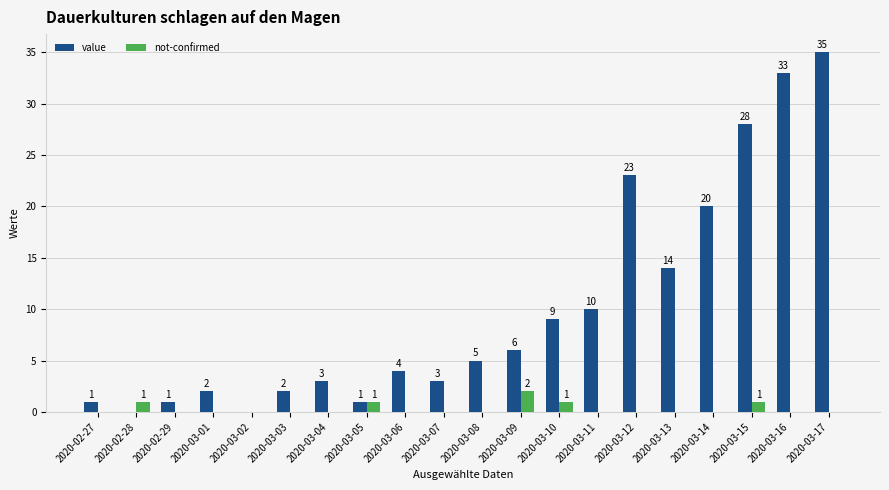

Reading left to right, list all the values displayed in this chart.

value: 2020-02-27=1	2020-02-28=0	2020-02-29=1	2020-03-01=2	2020-03-02=0	2020-03-03=2	2020-03-04=3	2020-03-05=1	2020-03-06=4	2020-03-07=3	2020-03-08=5	2020-03-09=6	2020-03-10=9	2020-03-11=10	2020-03-12=23	2020-03-13=14	2020-03-14=20	2020-03-15=28	2020-03-16=33	2020-03-17=35
not-confirmed: 2020-02-27=0	2020-02-28=1	2020-02-29=0	2020-03-01=0	2020-03-02=0	2020-03-03=0	2020-03-04=0	2020-03-05=1	2020-03-06=0	2020-03-07=0	2020-03-08=0	2020-03-09=2	2020-03-10=1	2020-03-11=0	2020-03-12=0	2020-03-13=0	2020-03-14=0	2020-03-15=1	2020-03-16=0	2020-03-17=0